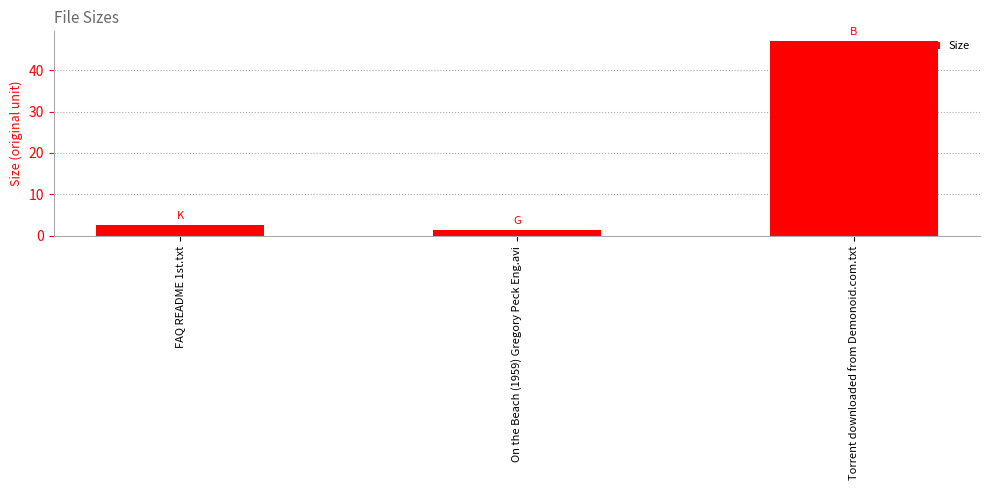

What is the value of the 2nd bar from the left?

1.4